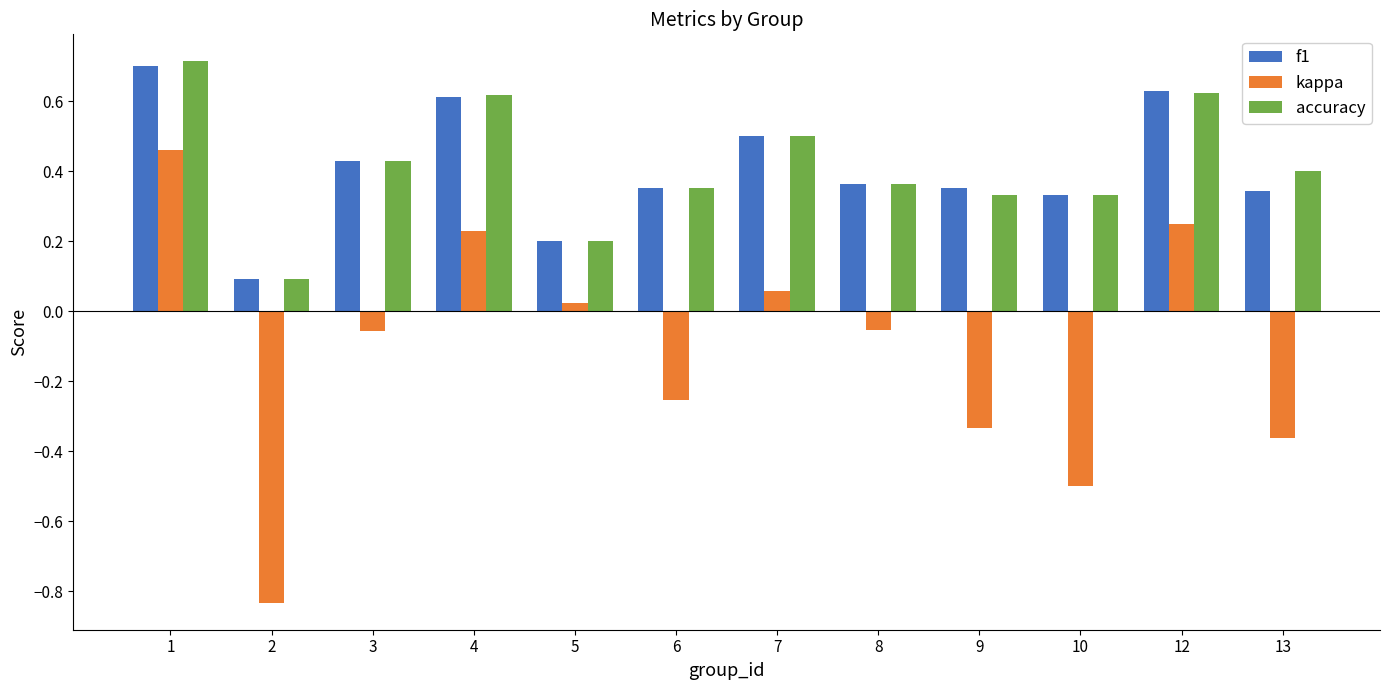

What is the greatest value displayed?

0.7